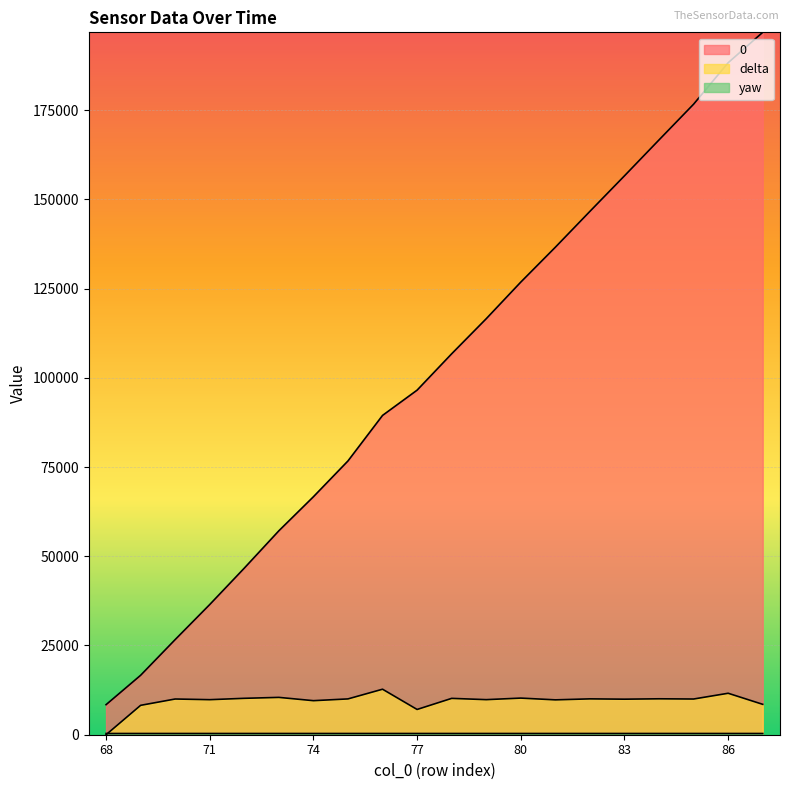

Rank the series by their maximum value, from highest to lowest.

0, delta, yaw